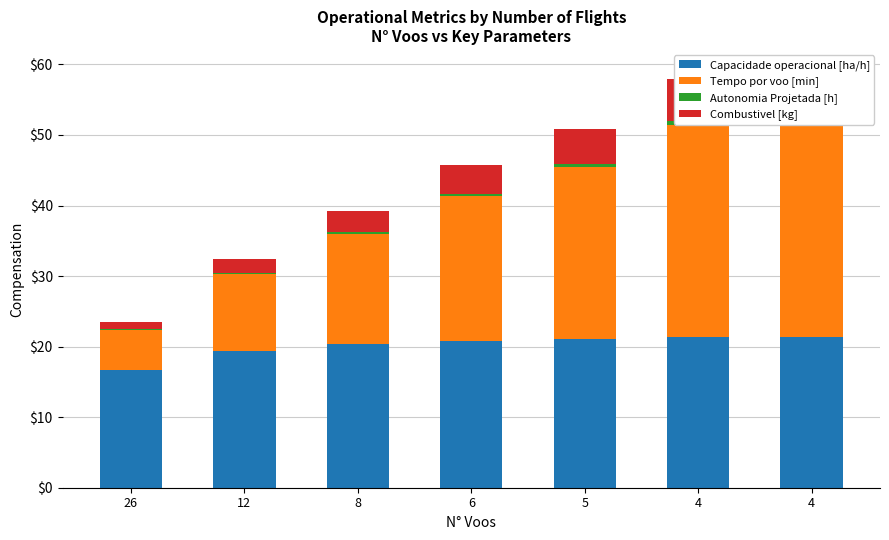

Reading left to right, what are all the values shown in this chart?

Capacidade operacional [ha/h]: 16.7	19.4	20.4	20.8	21.1	21.4	21.4
Tempo por voo [min]: 5.7	10.9	15.6	20.5	24.3	30.1	30.1
Autonomia Projetada [h]: 0.1	0.2	0.3	0.4	0.4	0.5	0.6
Combustivel [kg]: 1.0	2.0	3.0	4.0	5.0	6.0	7.0